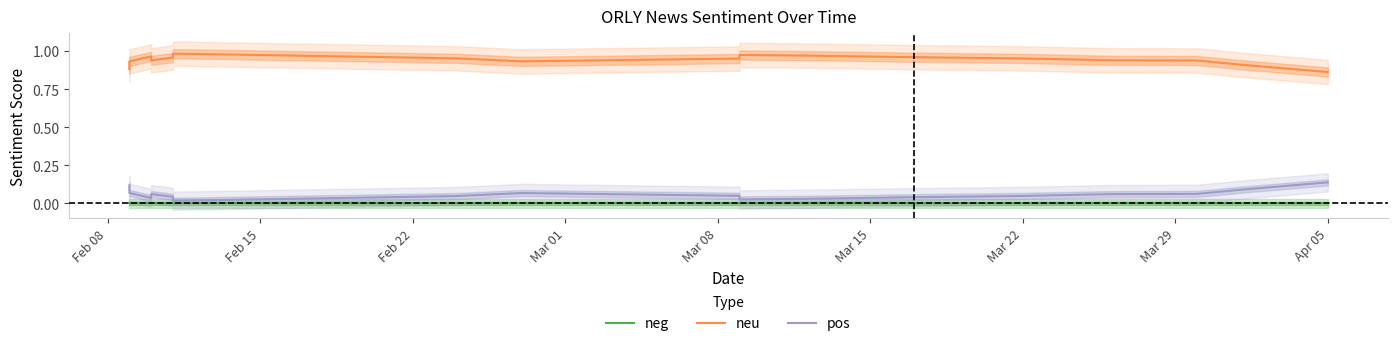

What is the difference between the highest and lowest values at Feb 08?

0.9